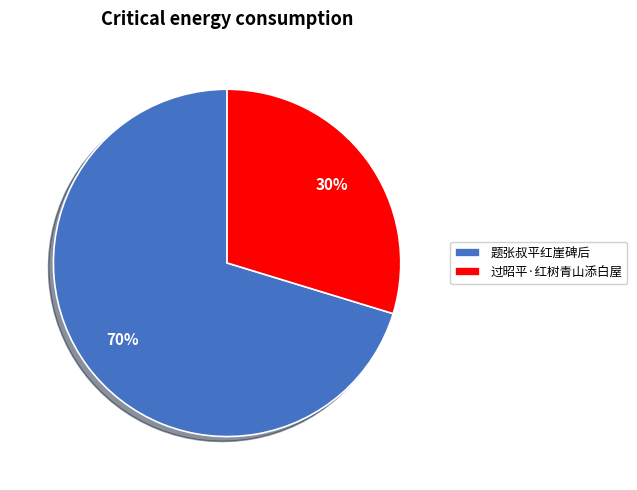

Do 过昭平·红树青山添白屋 and 题张叔平红崖碑后 together represent more than half of the pie?

Yes